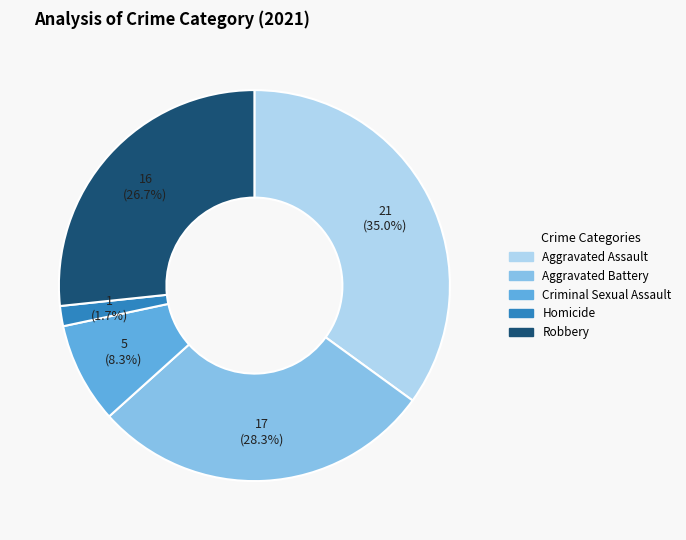

Is Aggravated Assault the majority of the pie?

No